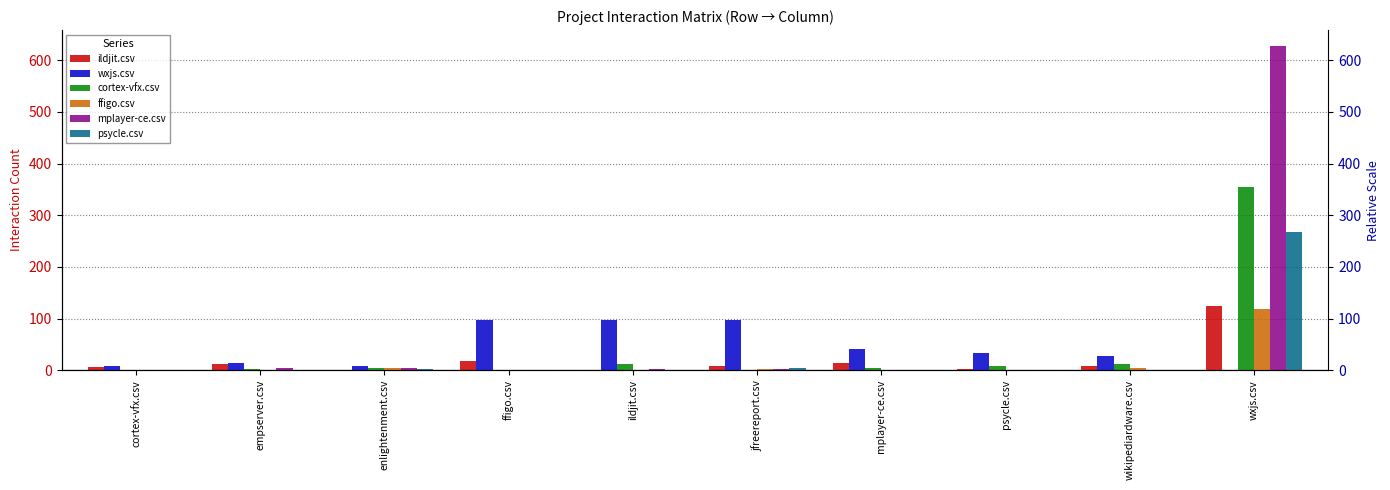

At which category does the chart reach its peak across all series?

wxjs.csv